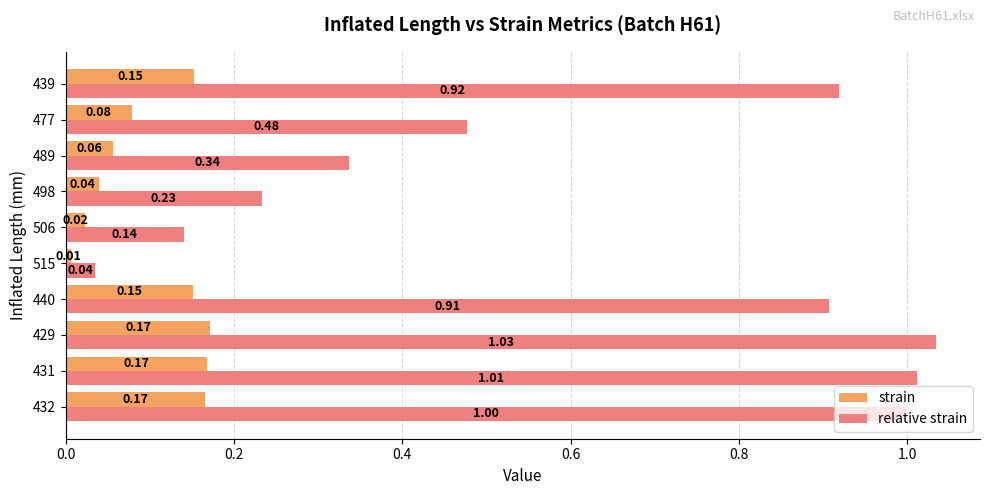

At which category is the sum across all series the highest?

429